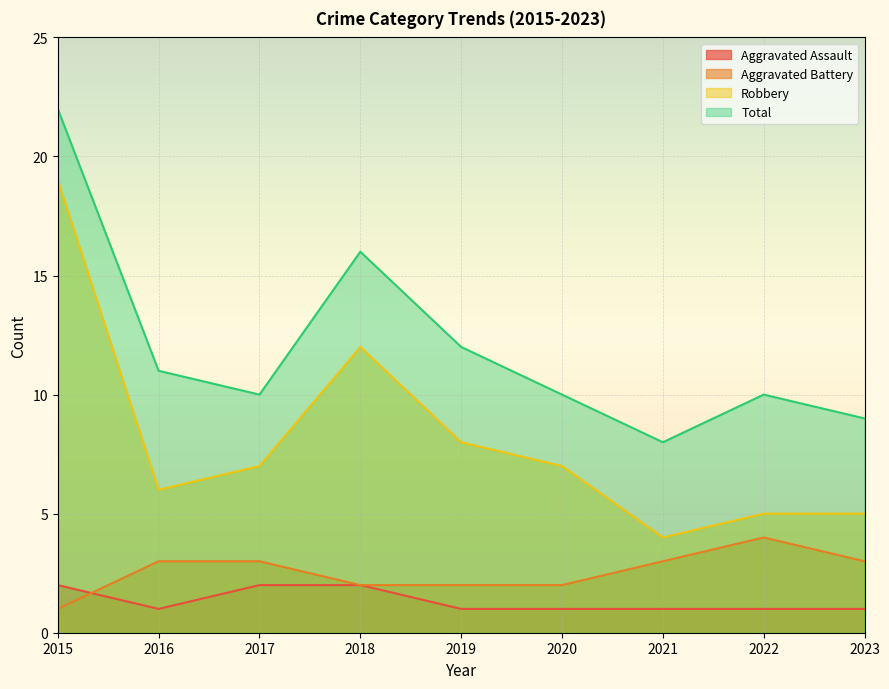

What is the sum of all Total values?

108